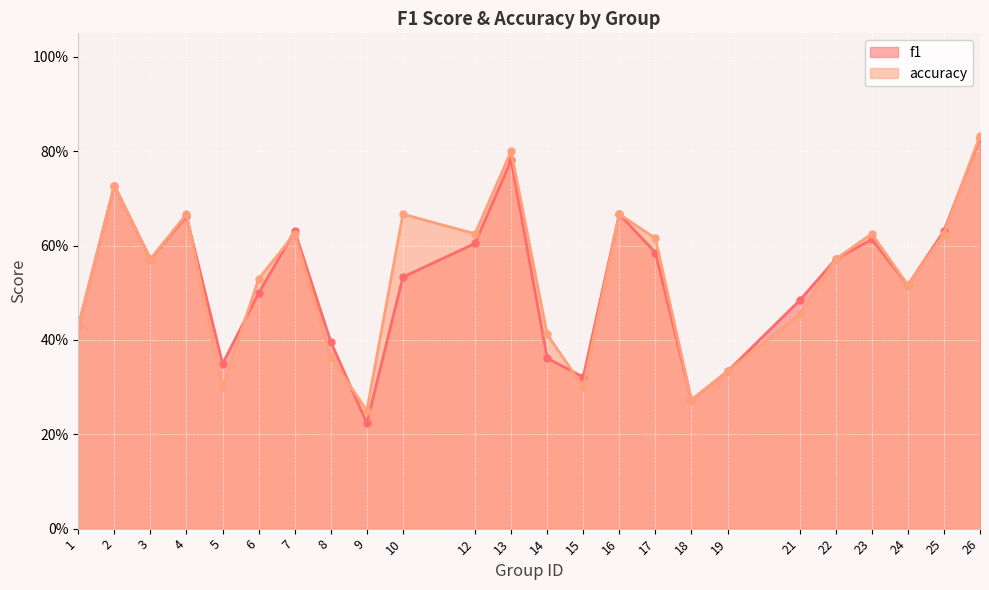

At which label is accuracy closest to 0?

9